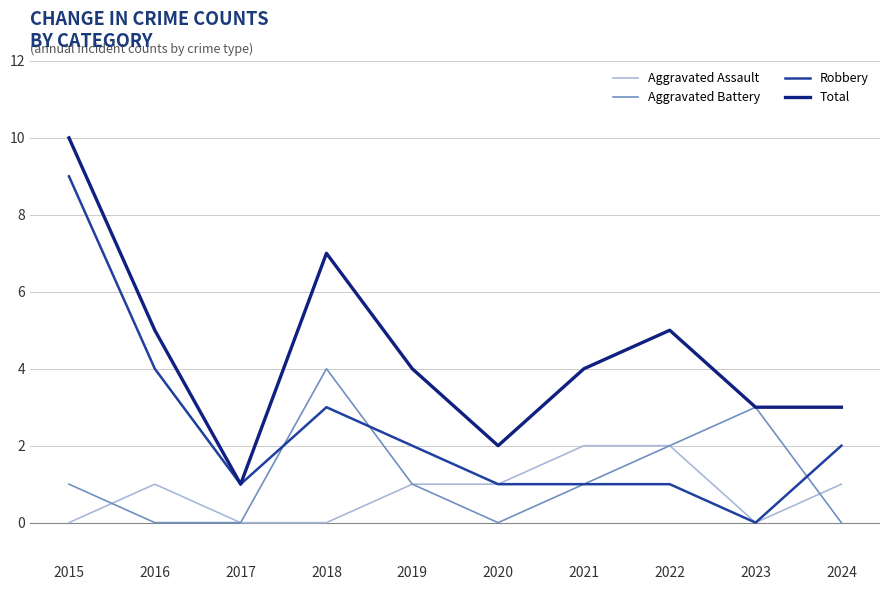

What is the difference between the maximum and minimum values in the Robbery series?

9